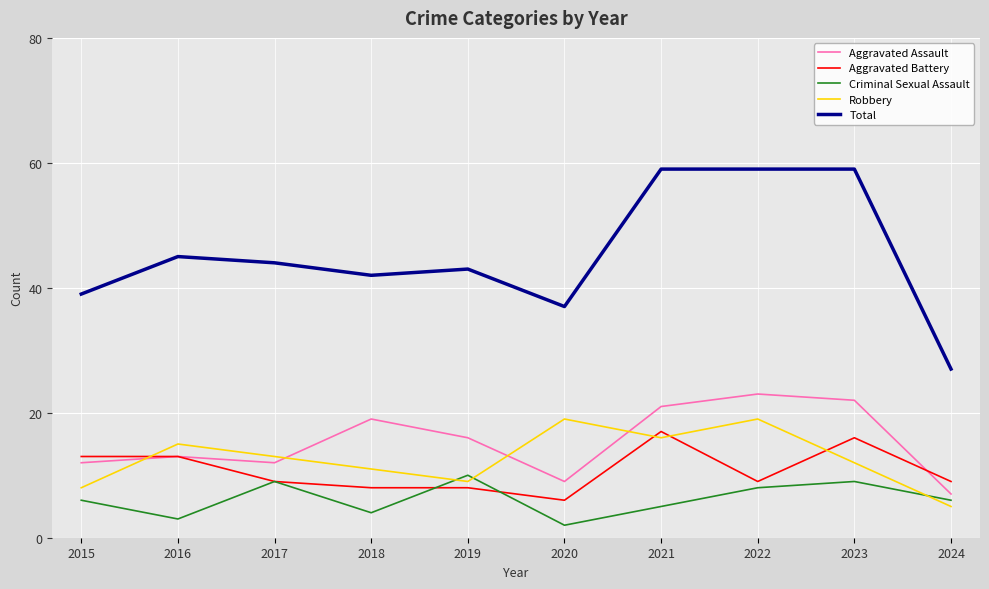

Between 2016 and 2022, which series saw the biggest shift?

Total